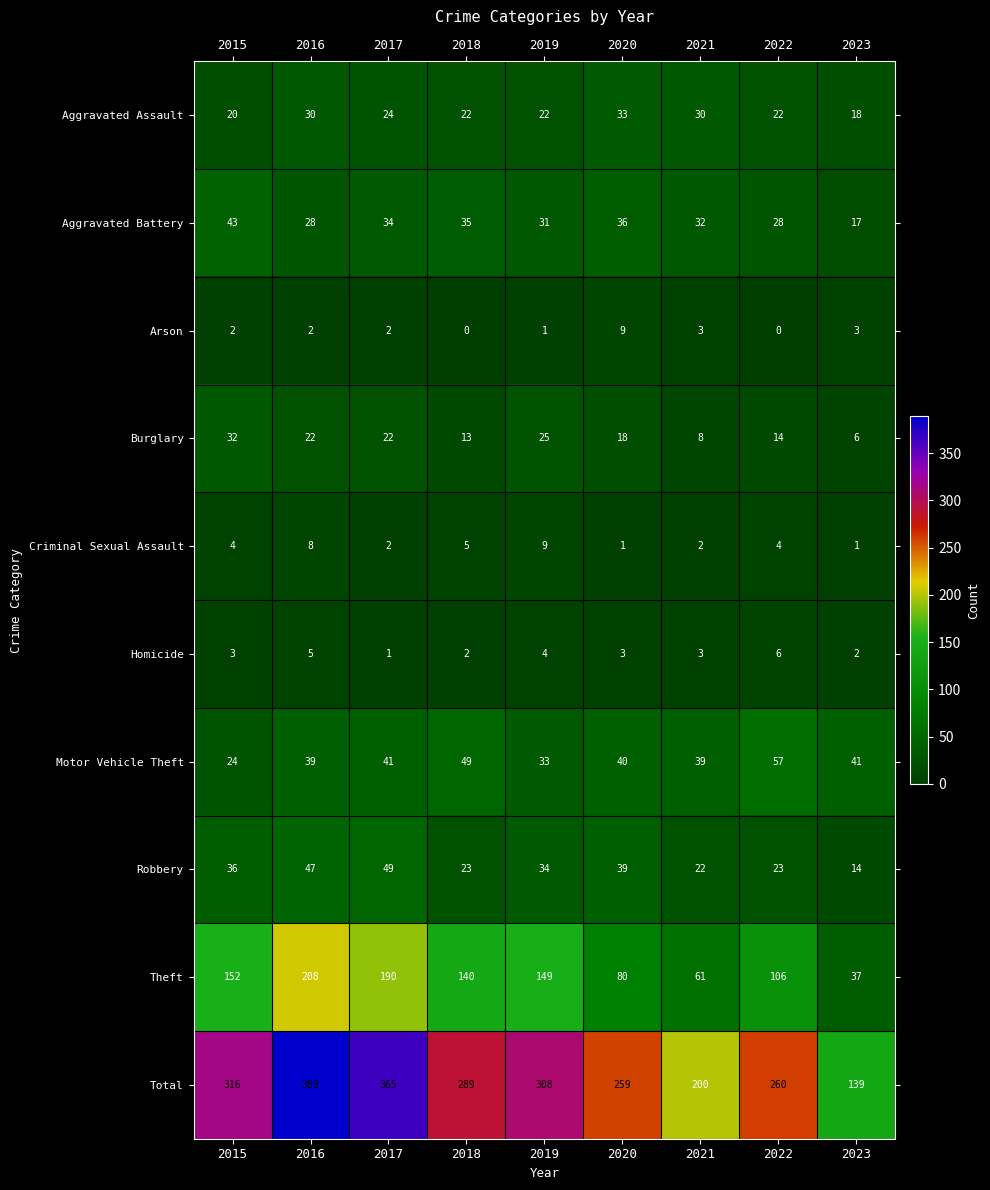

What is the approximate value of Motor Vehicle Theft at 2015?

24